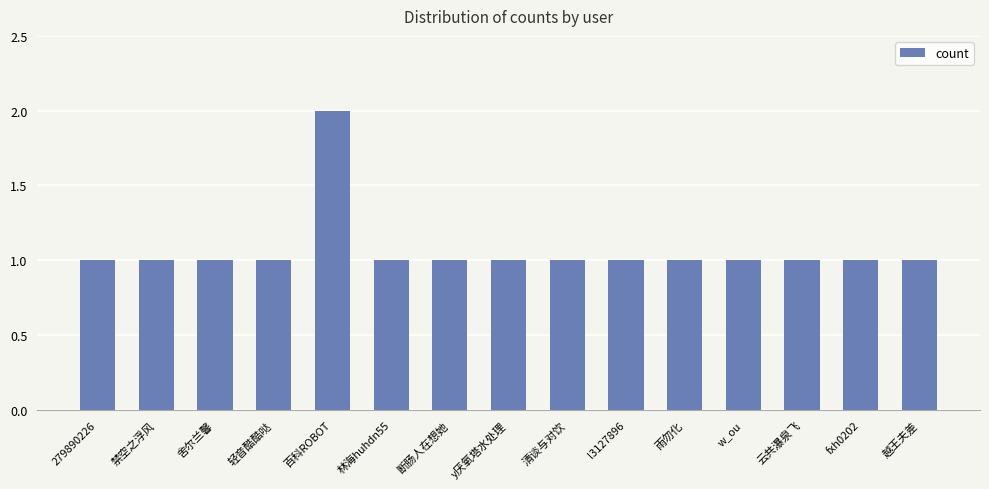

The chart shows a value of 2 at y厌氧塔水处理. True or false?

False